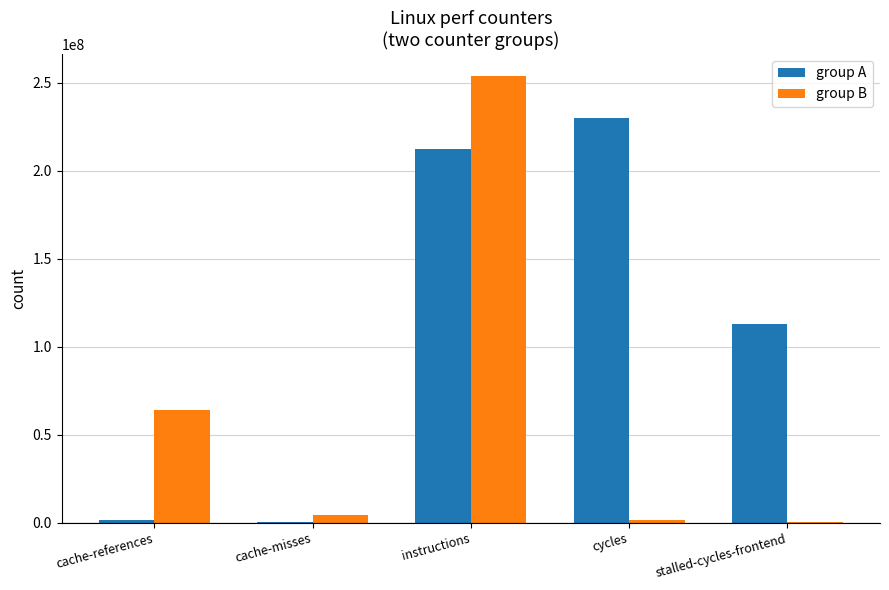

Is the value of group B at cache-misses greater than the value of group A at cycles?

No